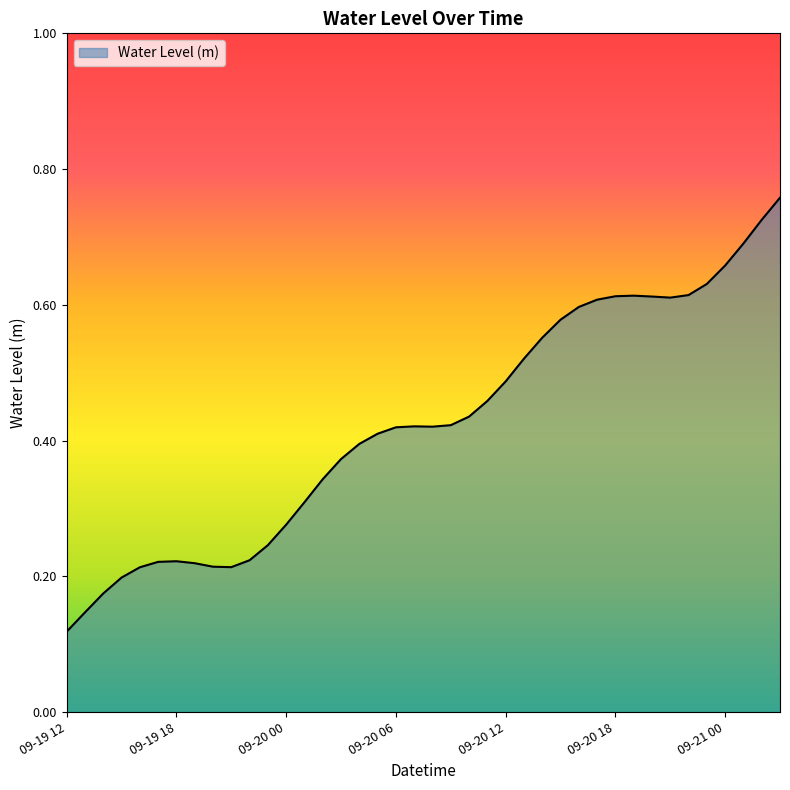

Where is the data nearest to the value 0?

09-19 12